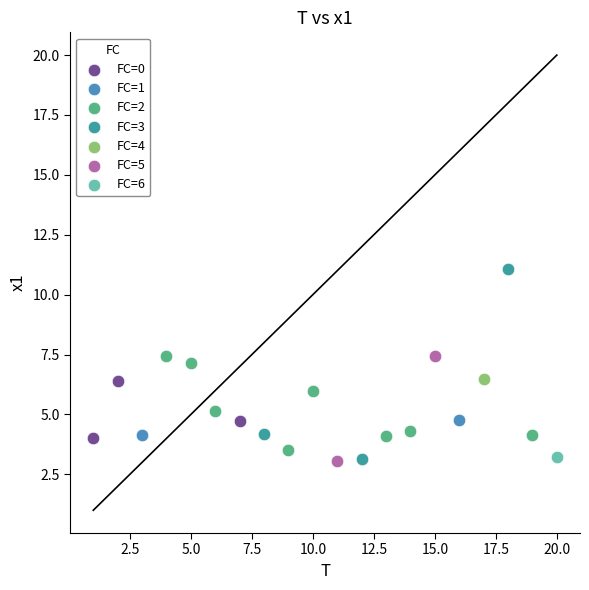

Which series reaches the maximum Y coordinate?

FC=3